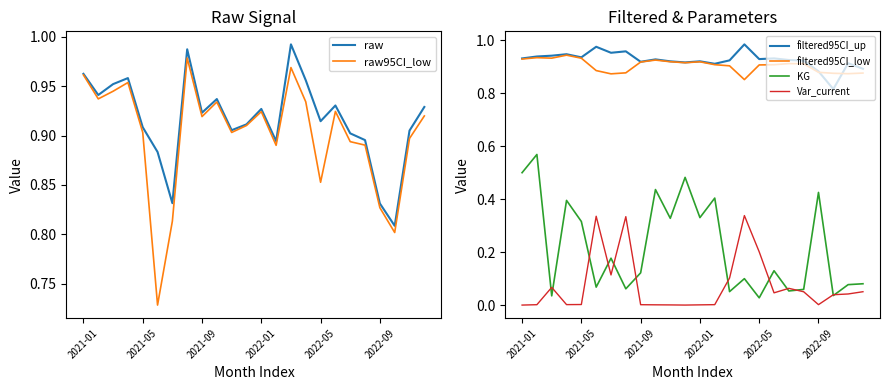

What is the difference between the Var_current values at 21 and 15?

0.3